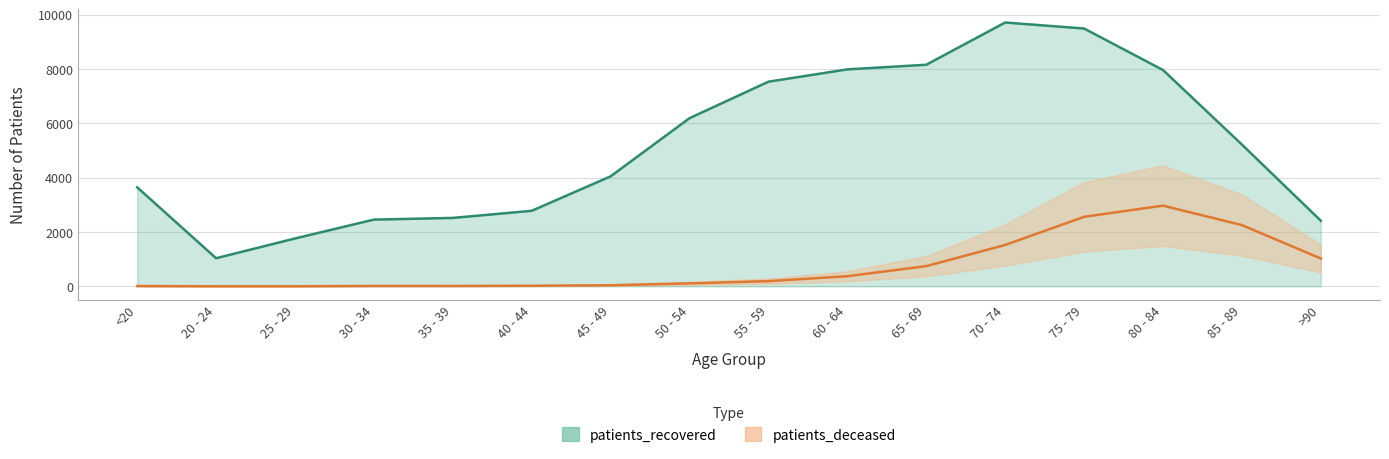

How many categories are shown in the chart?

16